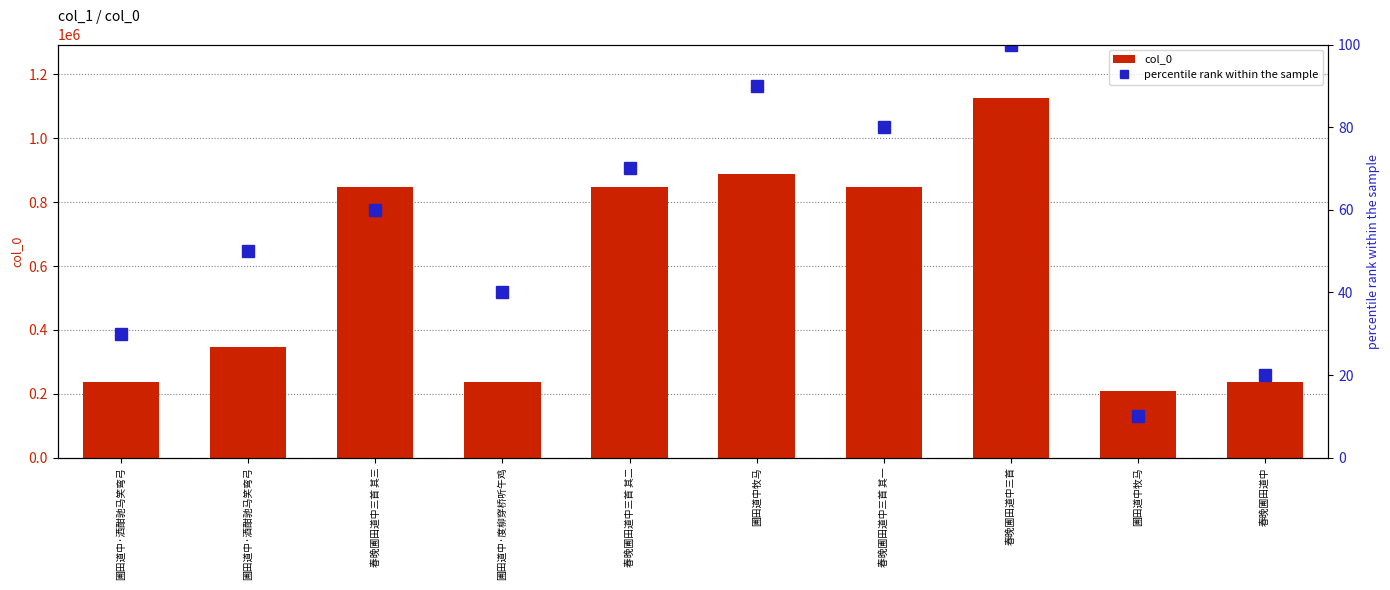

The value of percentile rank within the sample at 圃田道中·酒酣驰马笑弯弓 is 85. True or false?

False